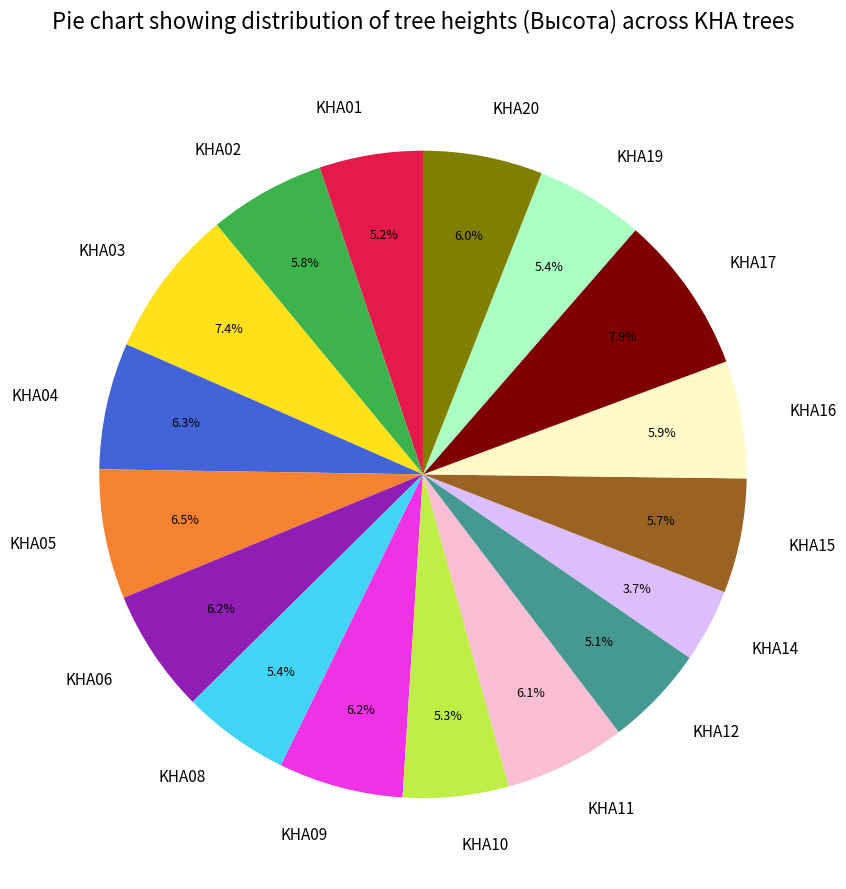

Approximately how many times larger is the value at KHA03 compared to KHA04?

1.2